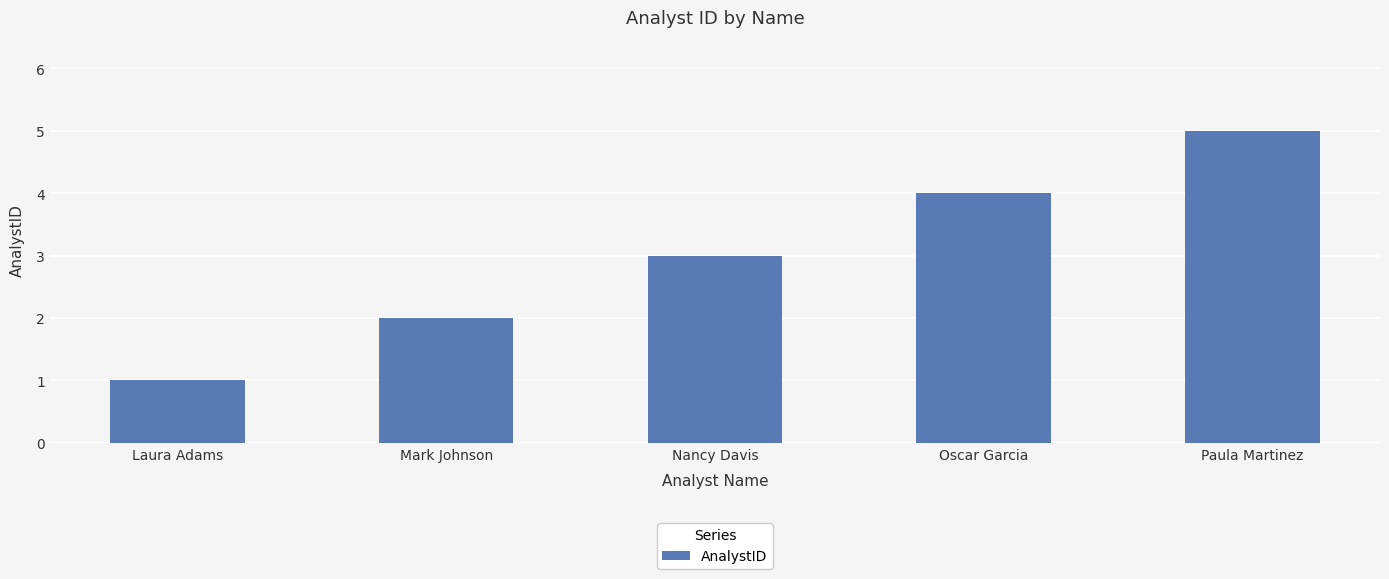

How many distinct data groups are displayed?

1